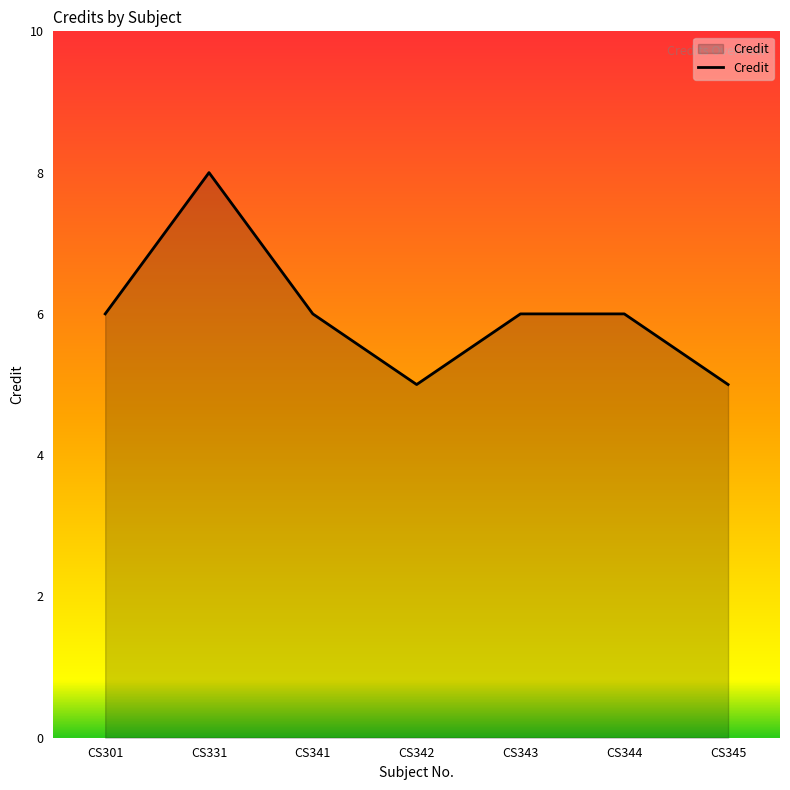

Where is the first local maximum?

CS331